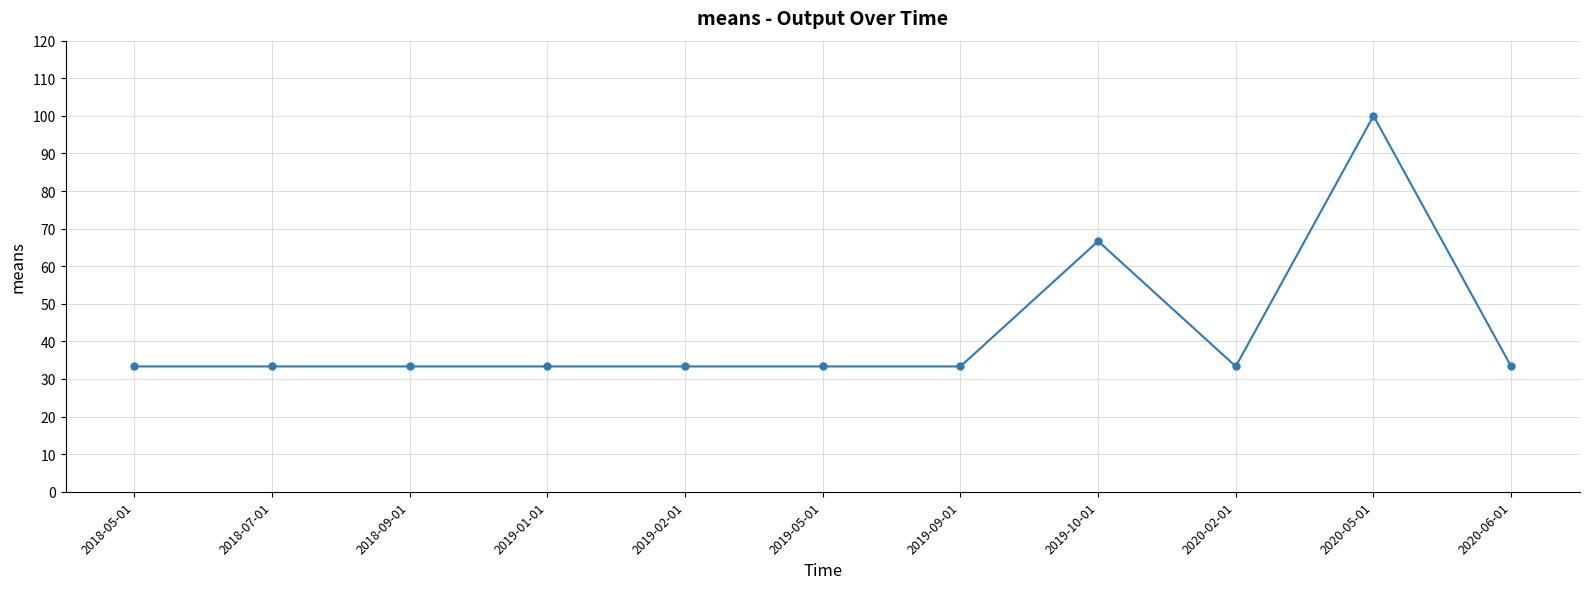

What is the smallest value displayed?

33.3